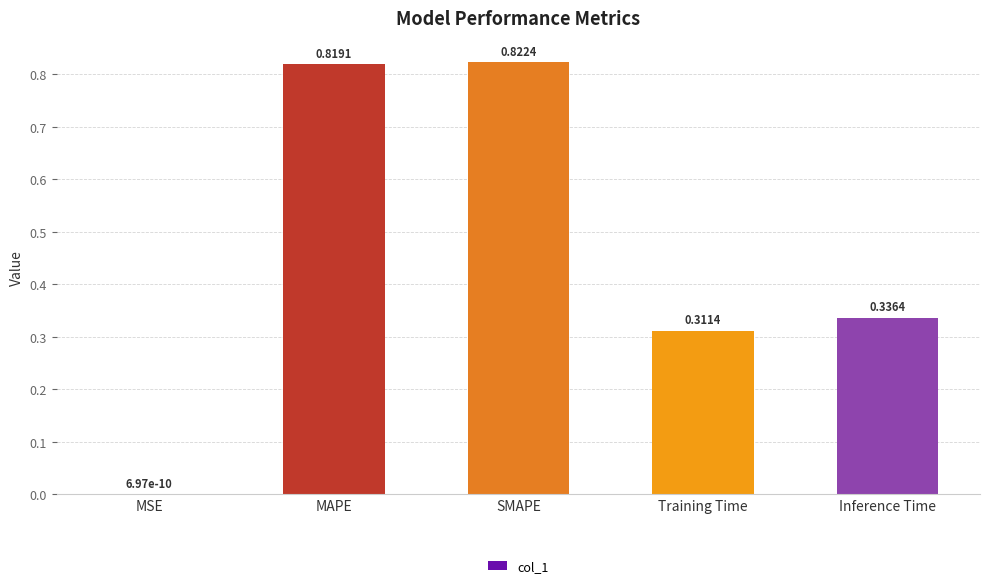

Where is the data nearest to the value 0?

MSE